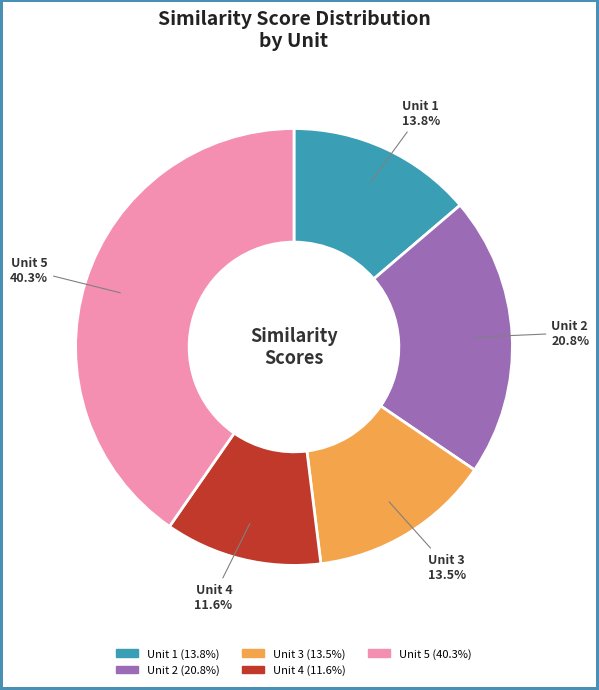

How many segments does this pie chart have?

5